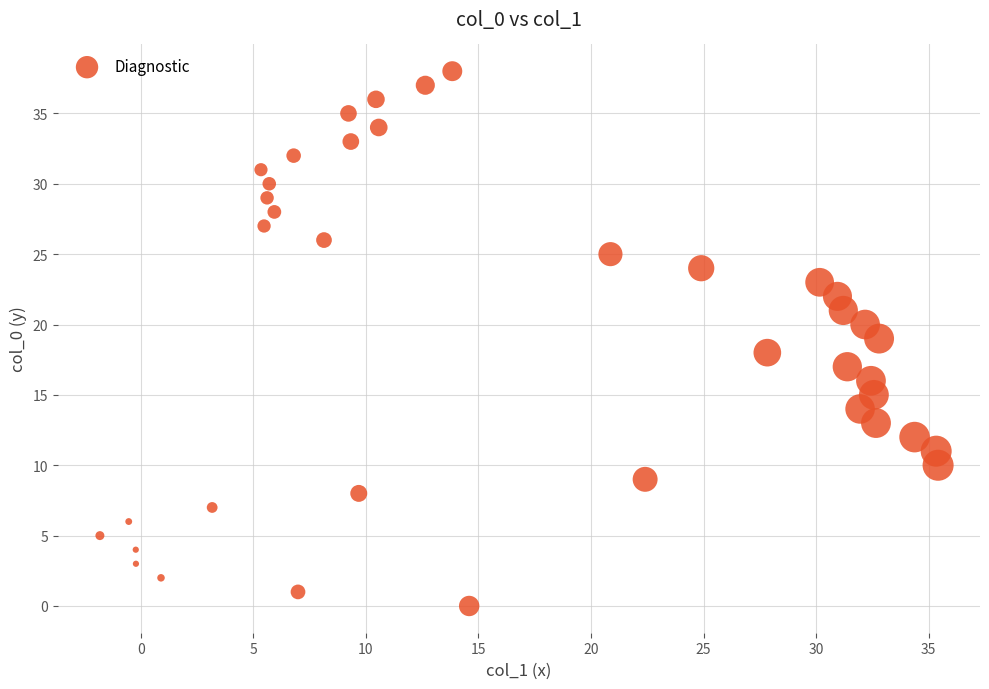

What is the range of Y values (max minus min)?

38